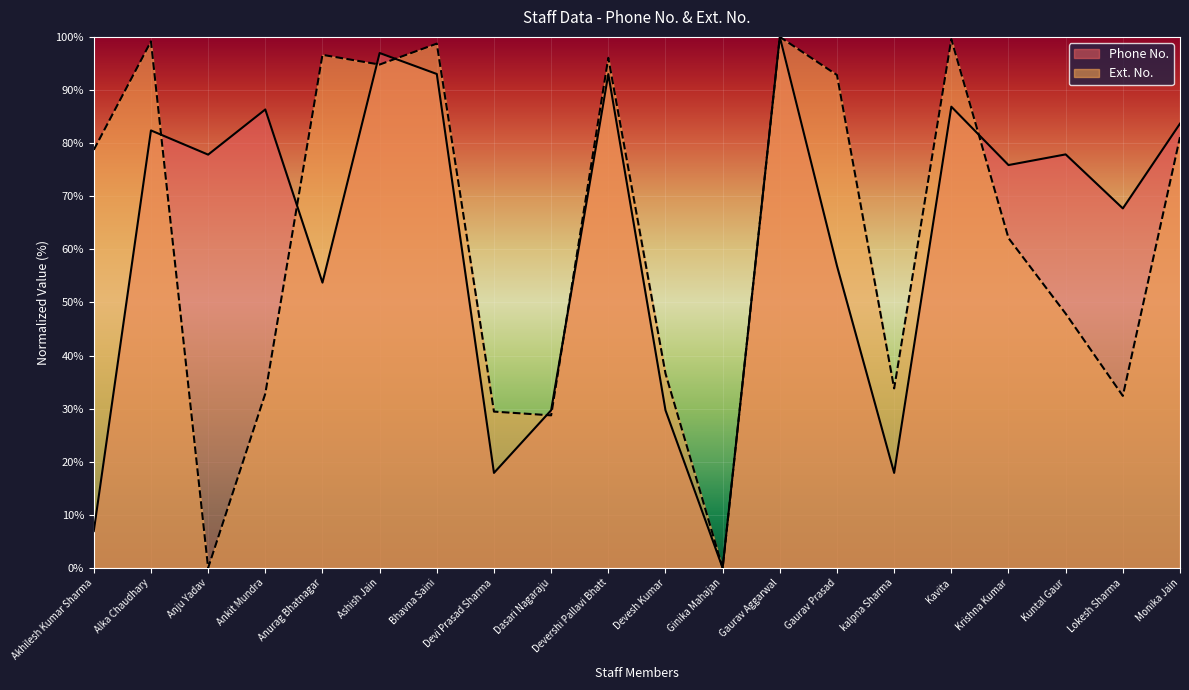

Which series ends up on top after the final intersection of Ext. No. and Phone No.?

Phone No.